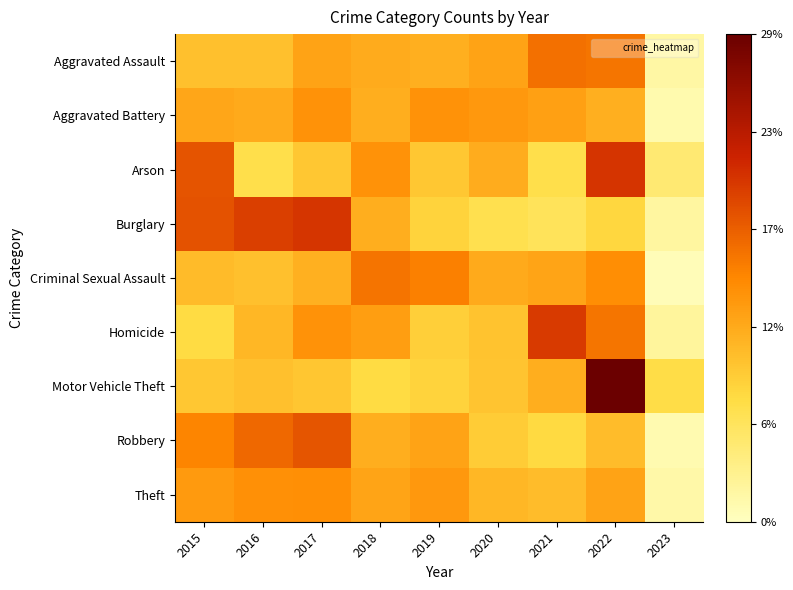

Reading left to right, transcribe all the data shown in this chart.

Aggravated Assault: 2015=0.1	2016=0.1	2017=0.1	2018=0.1	2019=0.1	2020=0.1	2021=0.2	2022=0.2	2023=0.0
Aggravated Battery: 2015=0.1	2016=0.1	2017=0.1	2018=0.1	2019=0.1	2020=0.1	2021=0.1	2022=0.1	2023=0.0
Arson: 2015=0.2	2016=0.1	2017=0.1	2018=0.1	2019=0.1	2020=0.1	2021=0.1	2022=0.2	2023=0.0
Burglary: 2015=0.2	2016=0.2	2017=0.2	2018=0.1	2019=0.1	2020=0.1	2021=0.1	2022=0.1	2023=0.0
Criminal Sexual Assault: 2015=0.1	2016=0.1	2017=0.1	2018=0.2	2019=0.1	2020=0.1	2021=0.1	2022=0.1	2023=0.0
Homicide: 2015=0.1	2016=0.1	2017=0.1	2018=0.1	2019=0.1	2020=0.1	2021=0.2	2022=0.2	2023=0.0
Motor Vehicle Theft: 2015=0.1	2016=0.1	2017=0.1	2018=0.1	2019=0.1	2020=0.1	2021=0.1	2022=0.3	2023=0.1
Robbery: 2015=0.1	2016=0.2	2017=0.2	2018=0.1	2019=0.1	2020=0.1	2021=0.1	2022=0.1	2023=0.0
Theft: 2015=0.1	2016=0.1	2017=0.1	2018=0.1	2019=0.1	2020=0.1	2021=0.1	2022=0.1	2023=0.0